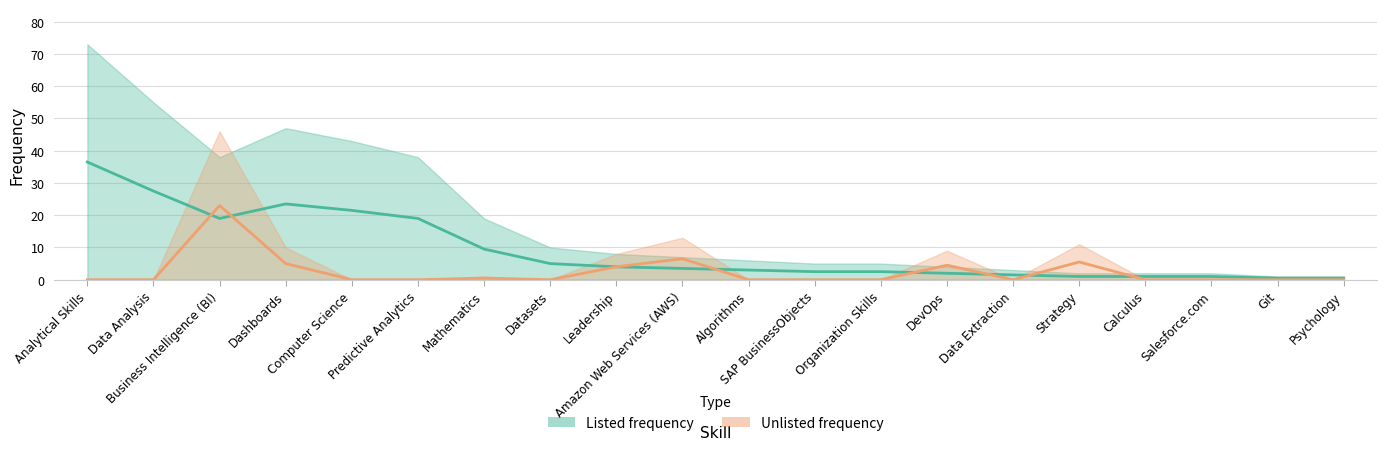

What is the sum of all Listed frequency values?

184.5